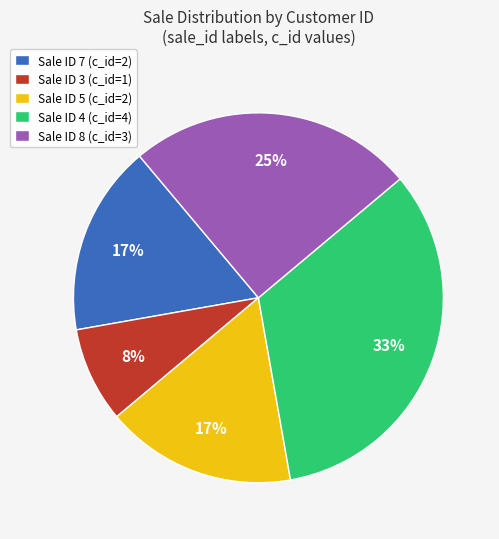

How many slices are in this pie chart?

5